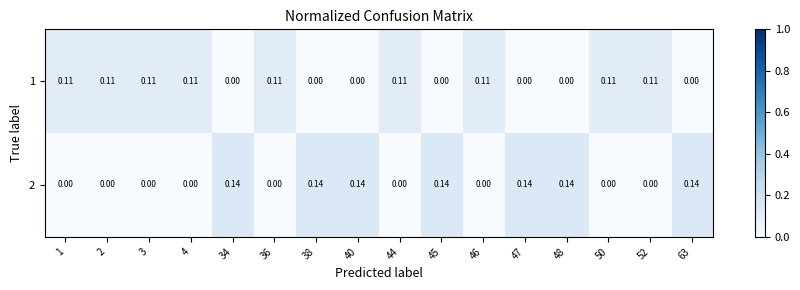

Is the value of 1 at 63 greater than the value of 2 at 45?

No